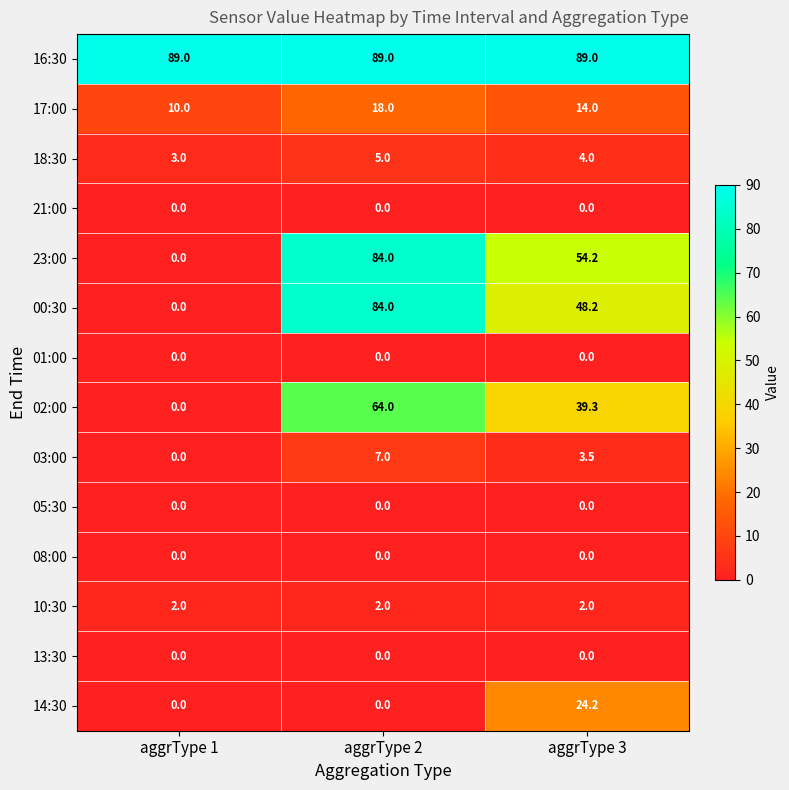

What is the maximum value for 03:00?

7.0